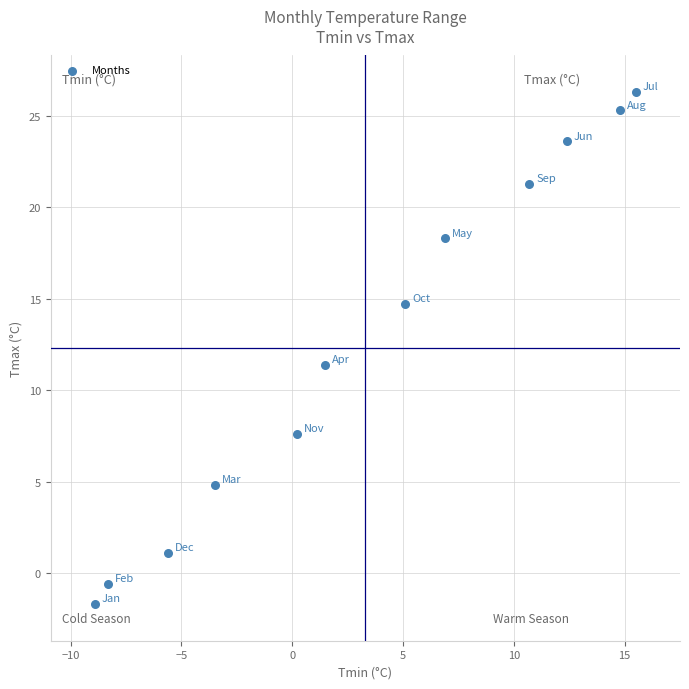

What is the average X value?

3.4